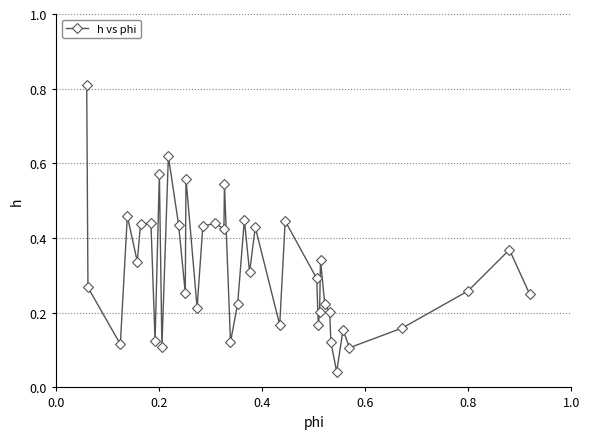

How many interior local peaks (higher than both neighbors) does the data have?

13